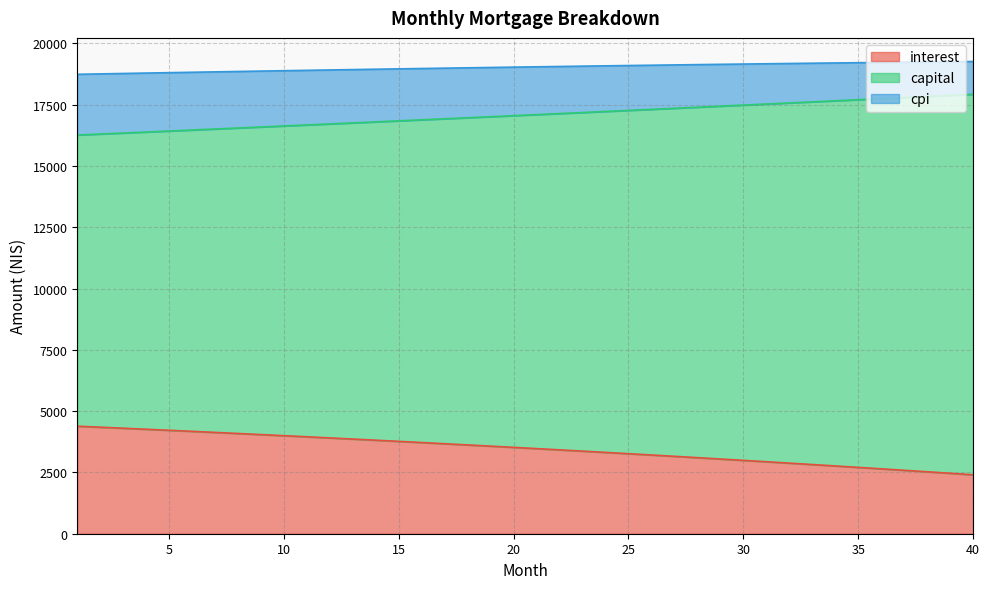

What is the difference between the highest and lowest values at 8?

14765.2